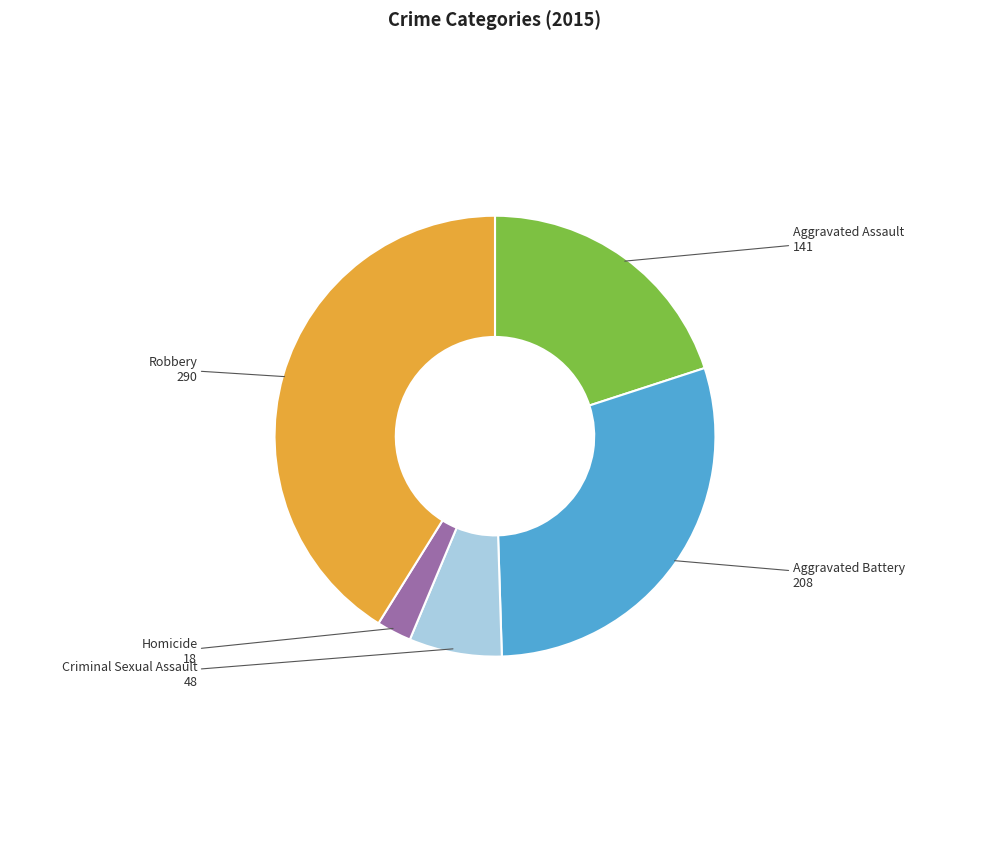

Combined, do Criminal Sexual Assault and Aggravated Battery account for over 50%?

No